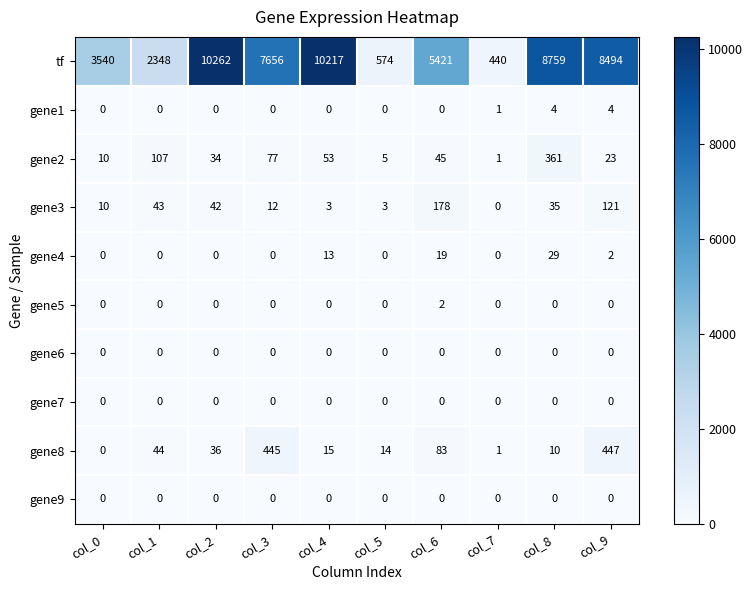

Is it true that gene9 equals 0 at col_9?

True